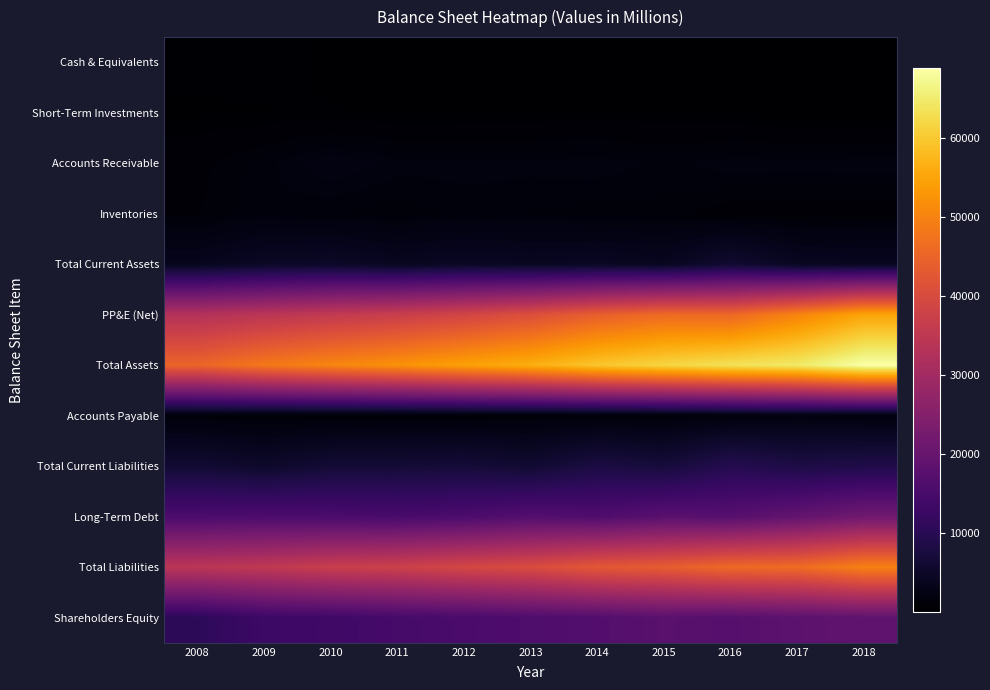

Which label corresponds to the largest value in the chart?

2018